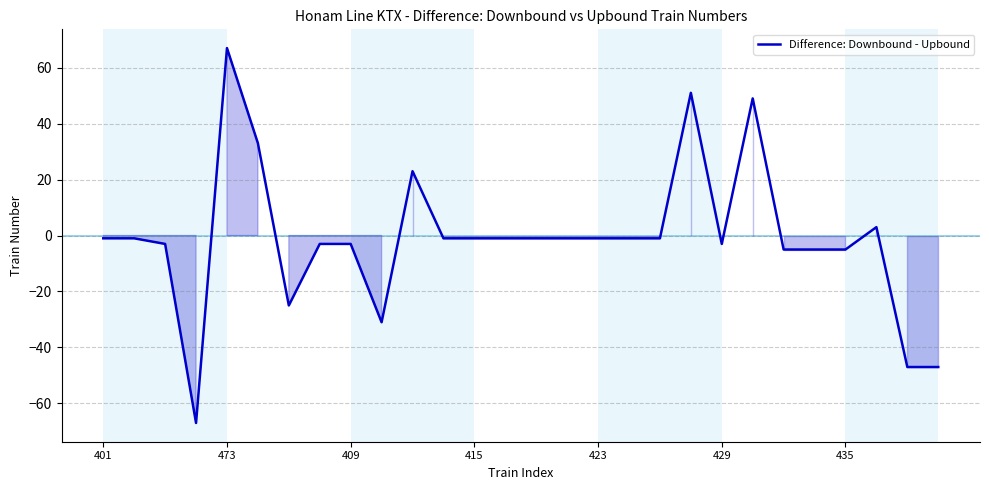

How many values are below zero?

22